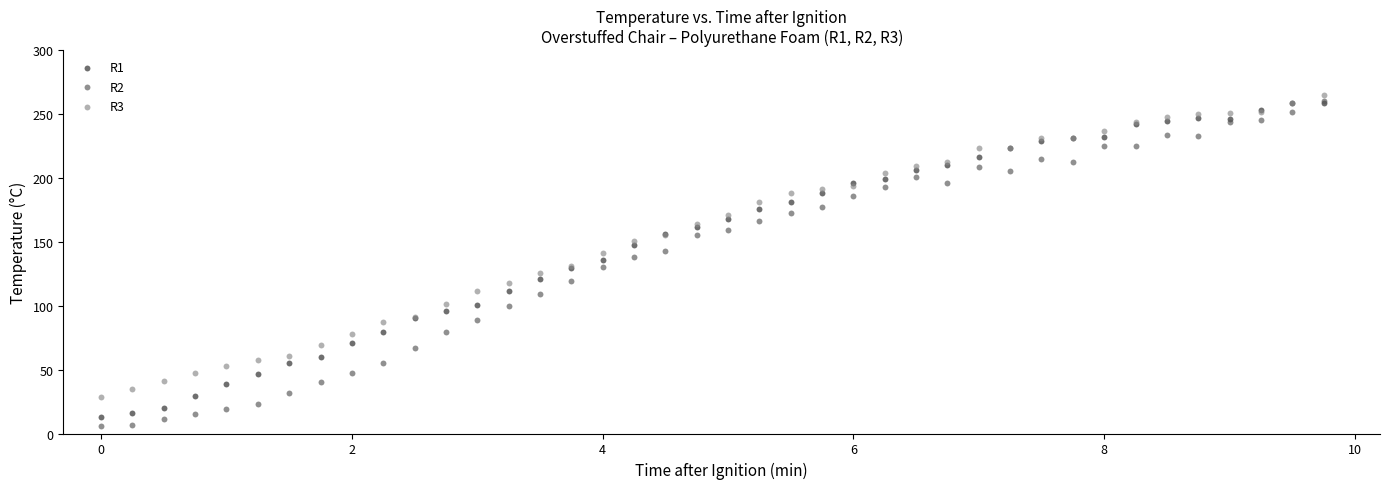

What are all the series names shown in the legend?

R1, R2, R3